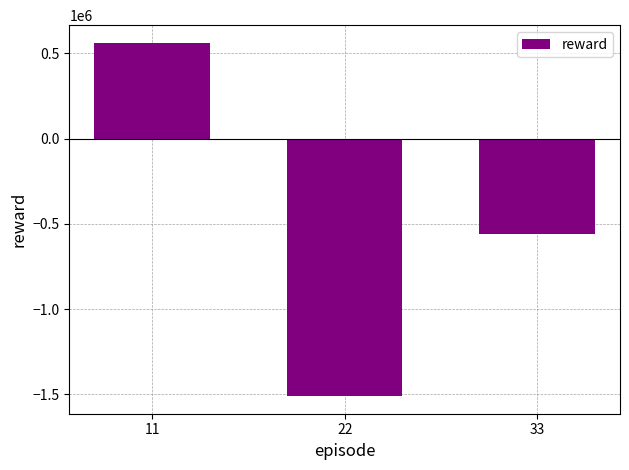

Rank the categories by value from lowest to highest.

22, 33, 11